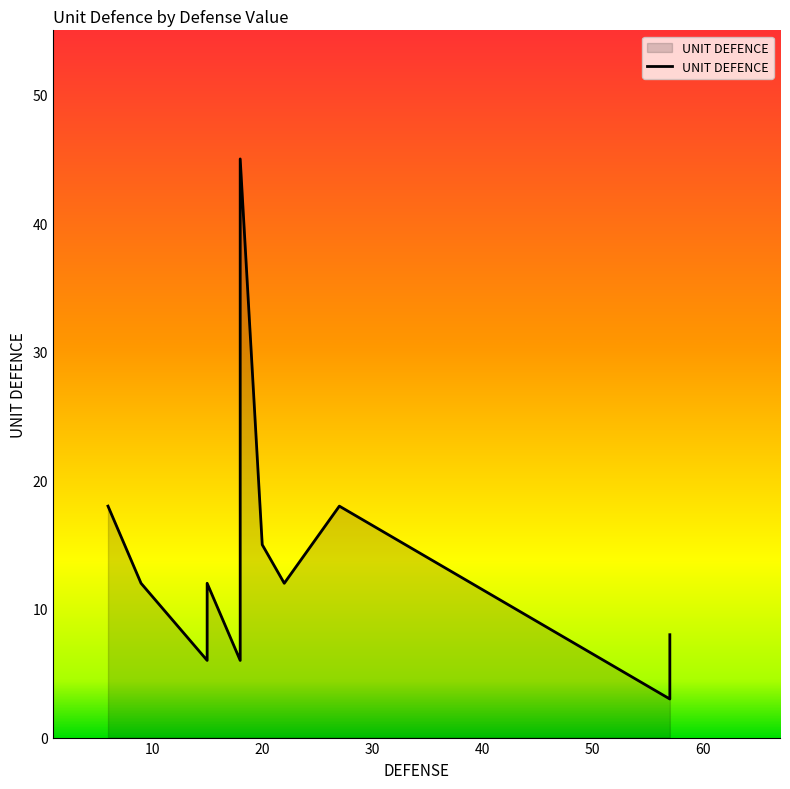

The value at 12 is 6. True or false?

False